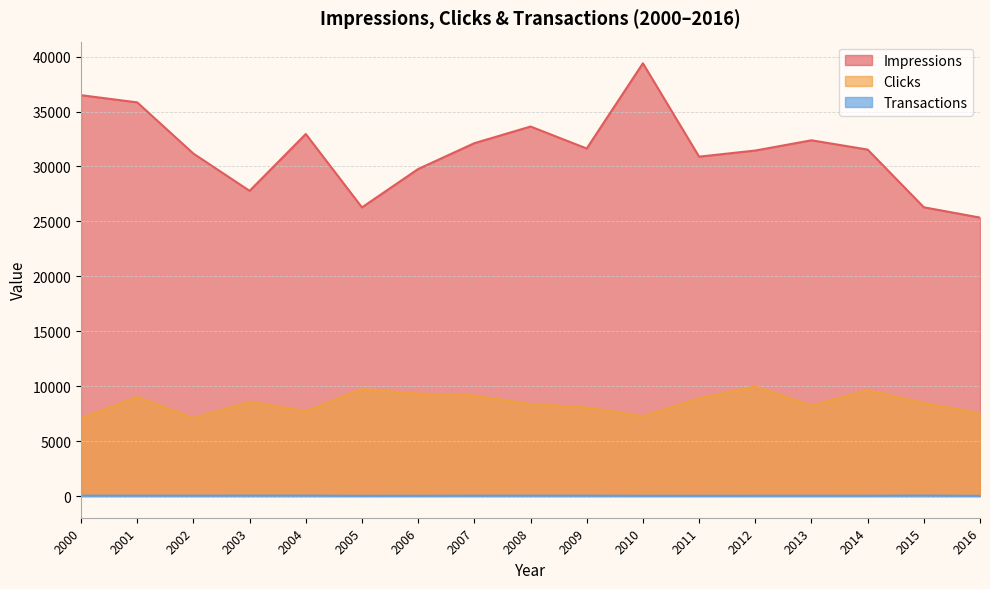

Which series has the largest range (max minus min)?

Impressions